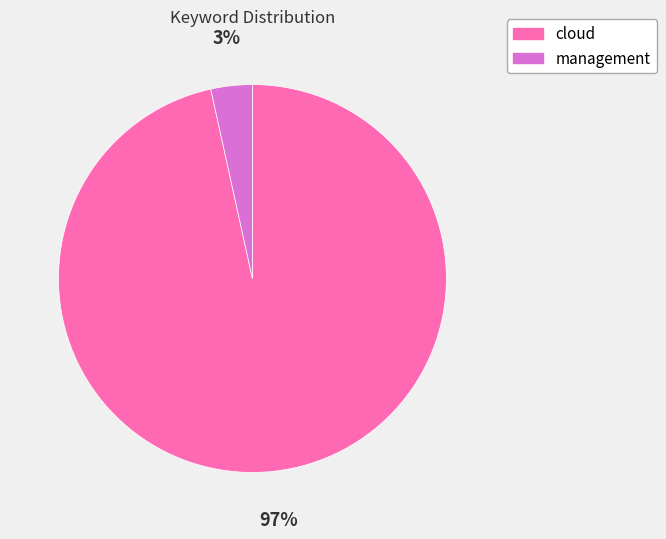

Is it true that management is 3% of the pie?

True